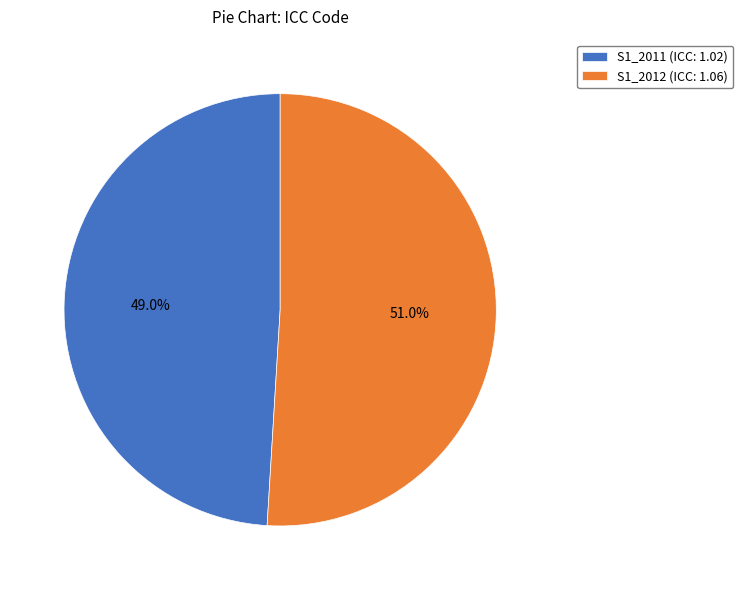

True or false: S1_2012 accounts for 51% of the total.

True